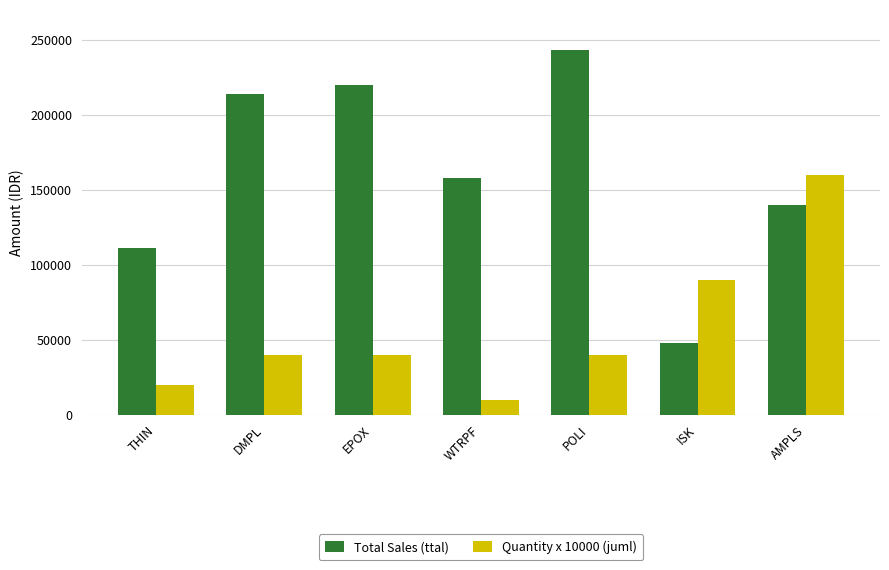

How many series are shown in this chart?

2